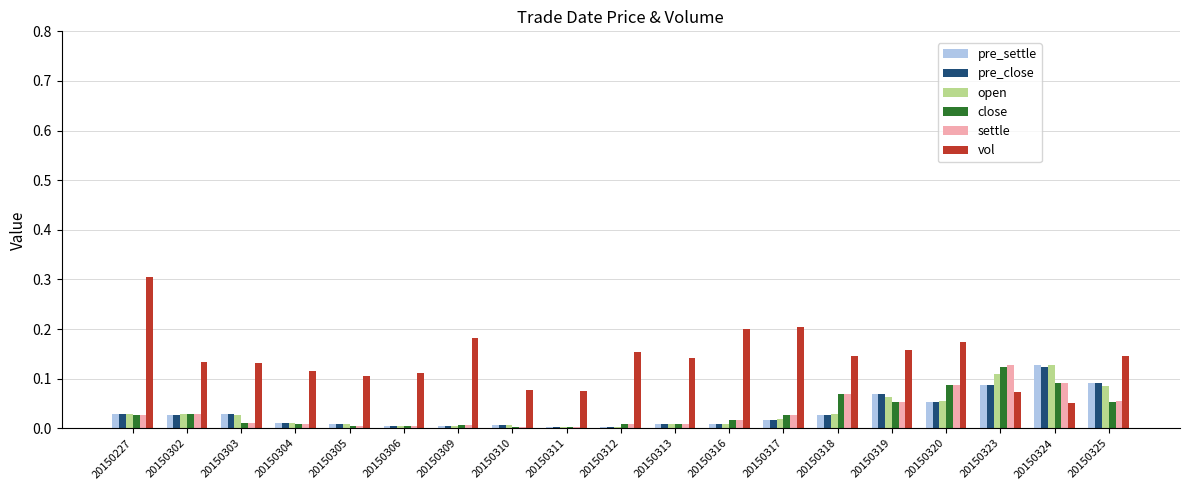

The pre_close series shows 0.0 at 20150317. True or false?

True